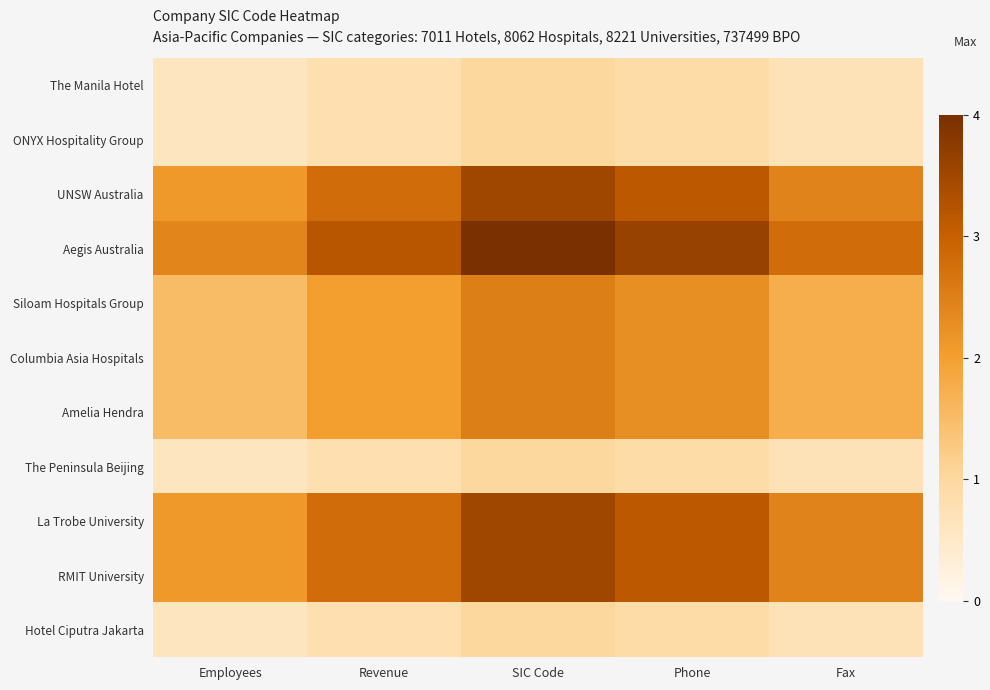

At how many categories does at least one series exceed 3?

3